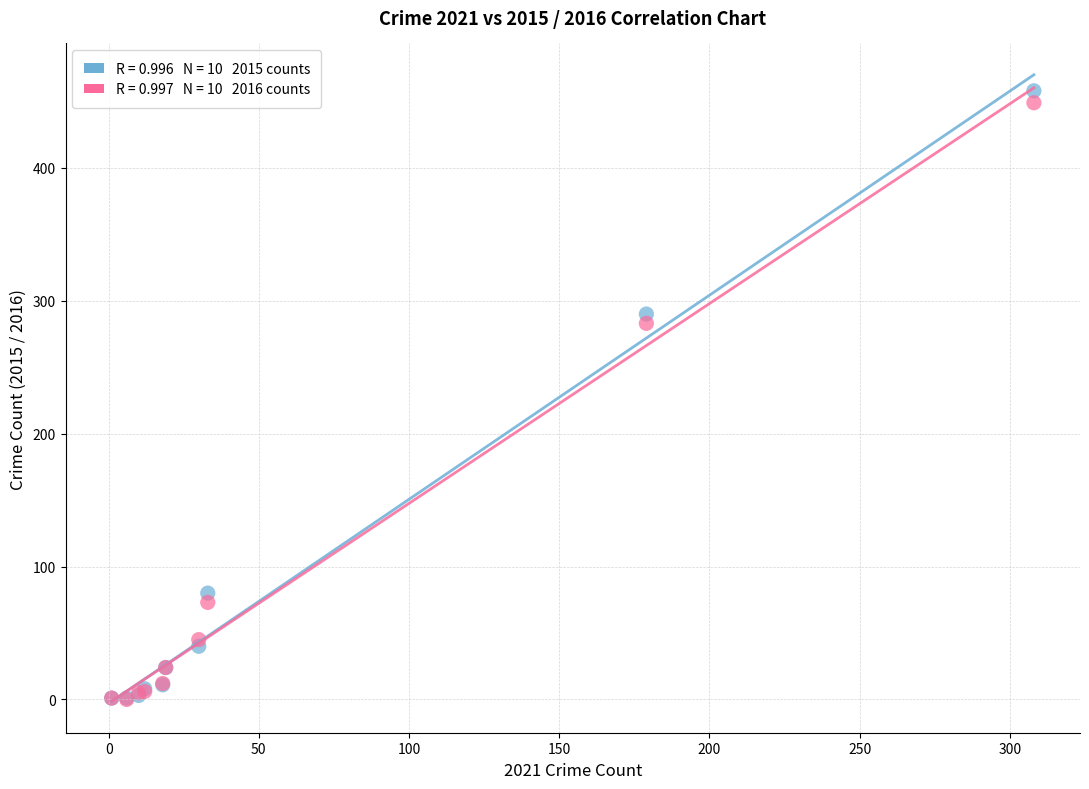

Across all series, what Y value is closest to 229?

283